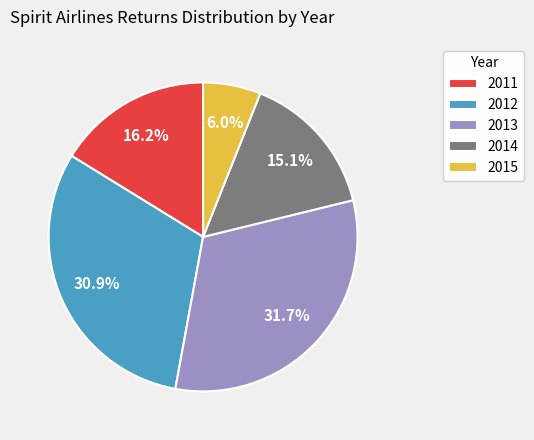

Do 2011 and 2014 together represent more than half of the pie?

No